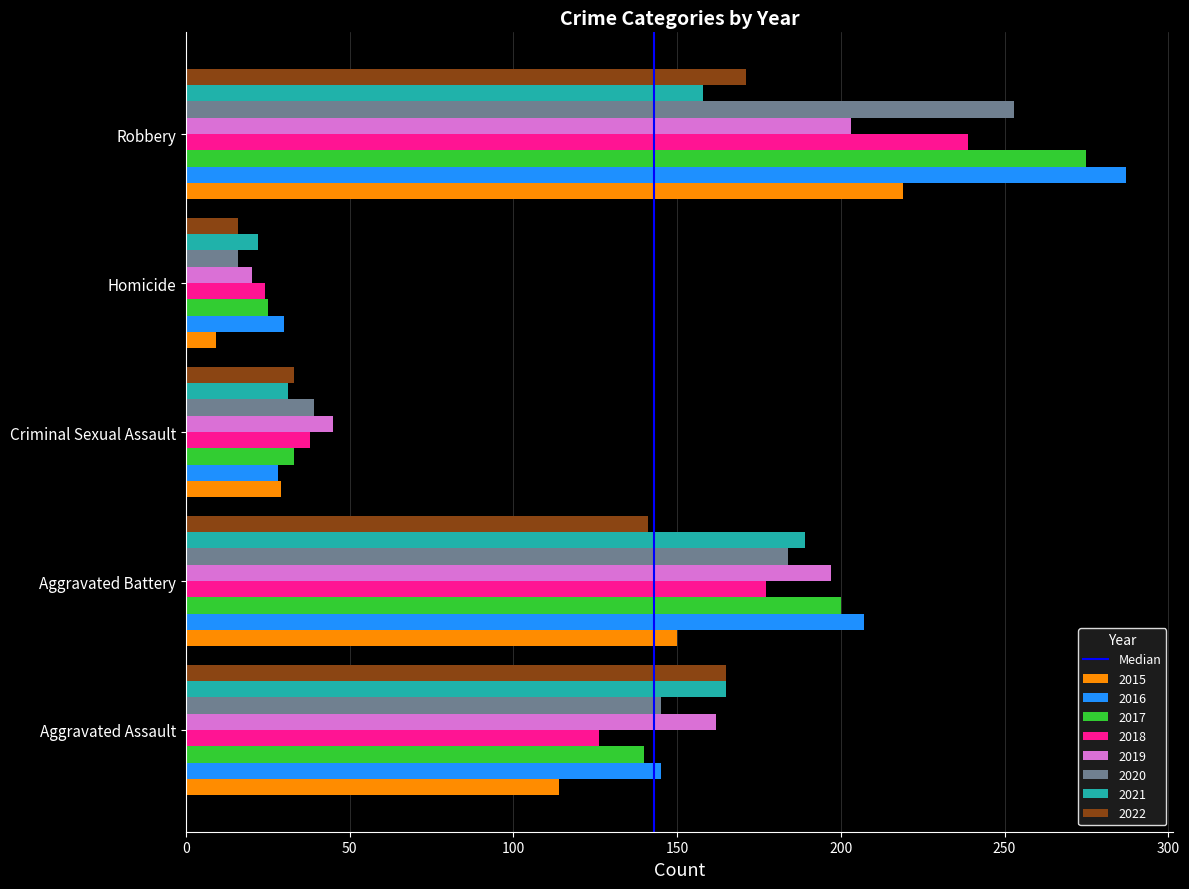

Which label corresponds to the smallest value in the chart?

Homicide